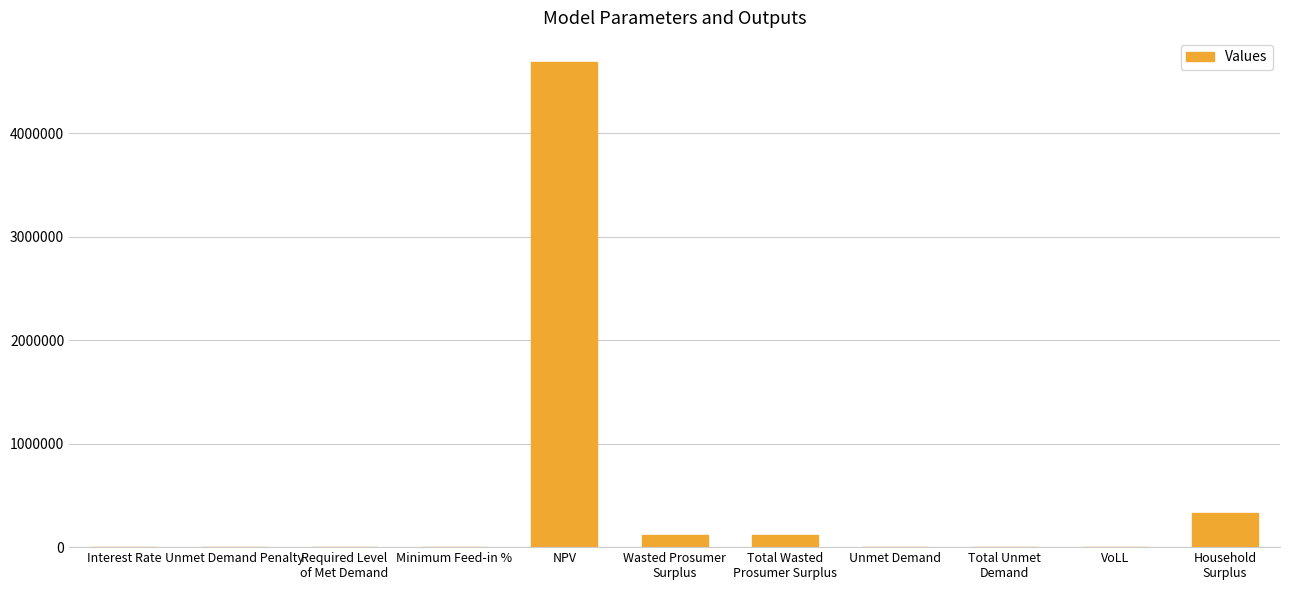

What is the maximum value shown in the chart?

4689956.8